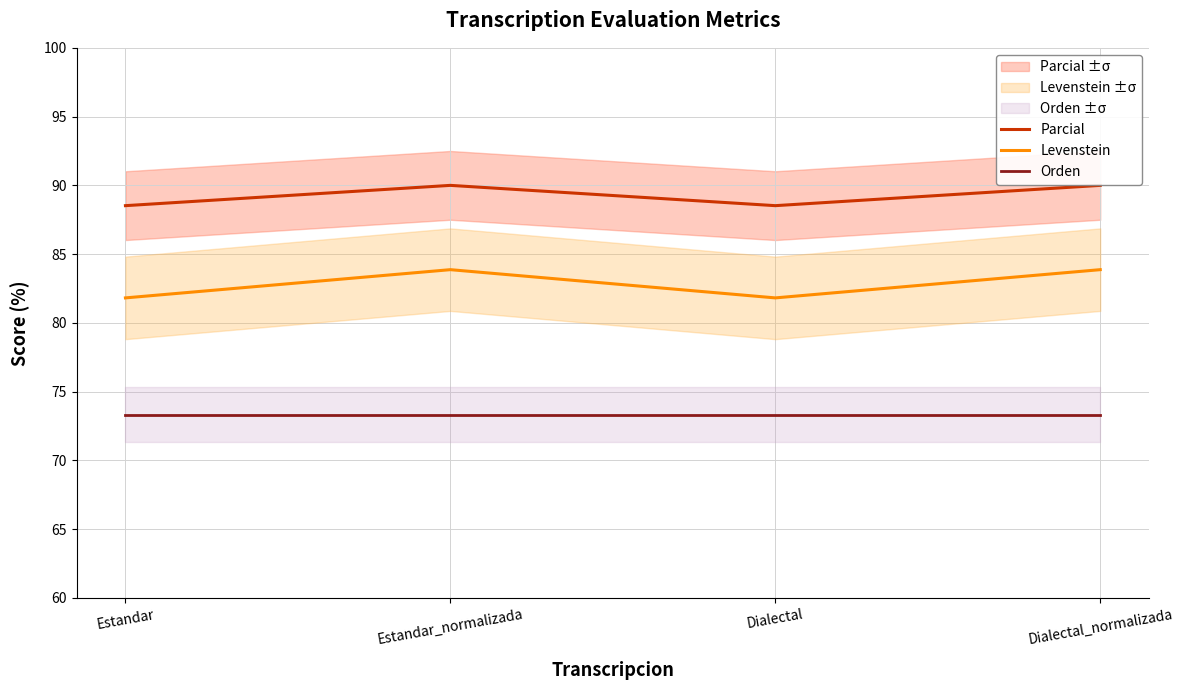

True or false: Parcial and Levenstein intersect in this chart.

False